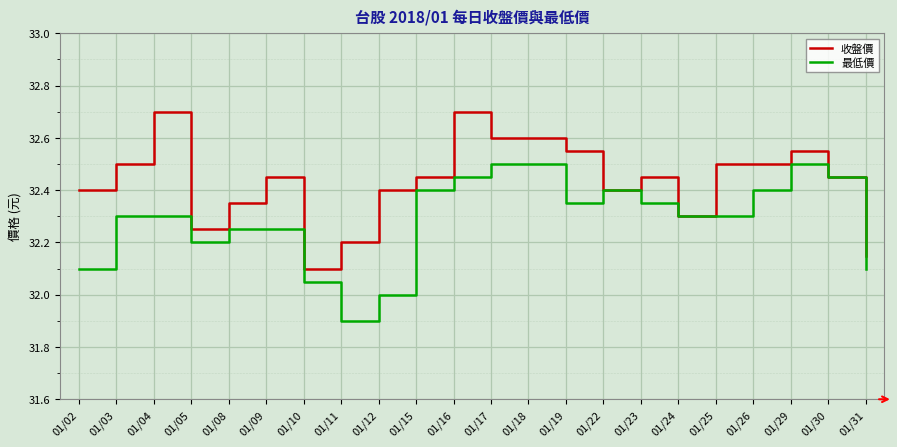

Where is 最低價 nearest to the value 32?

01/12